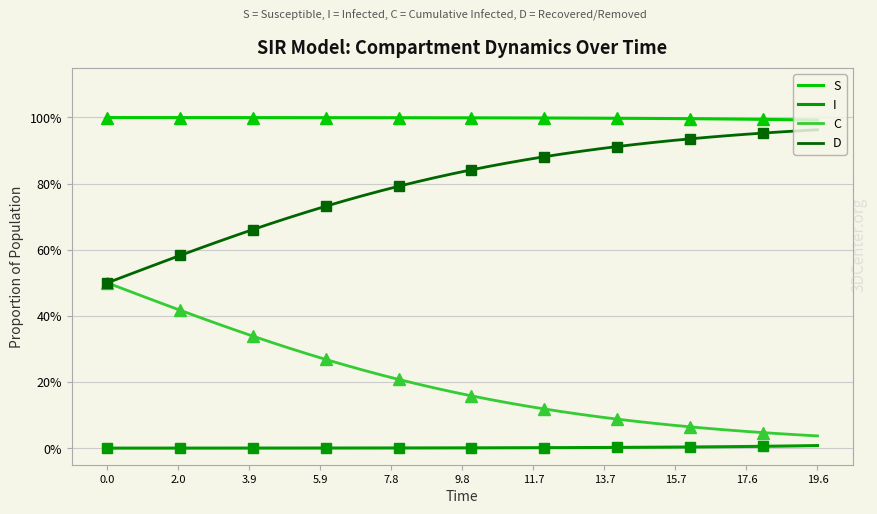

List the series in order of their peak value, highest first.

S, D, C, I